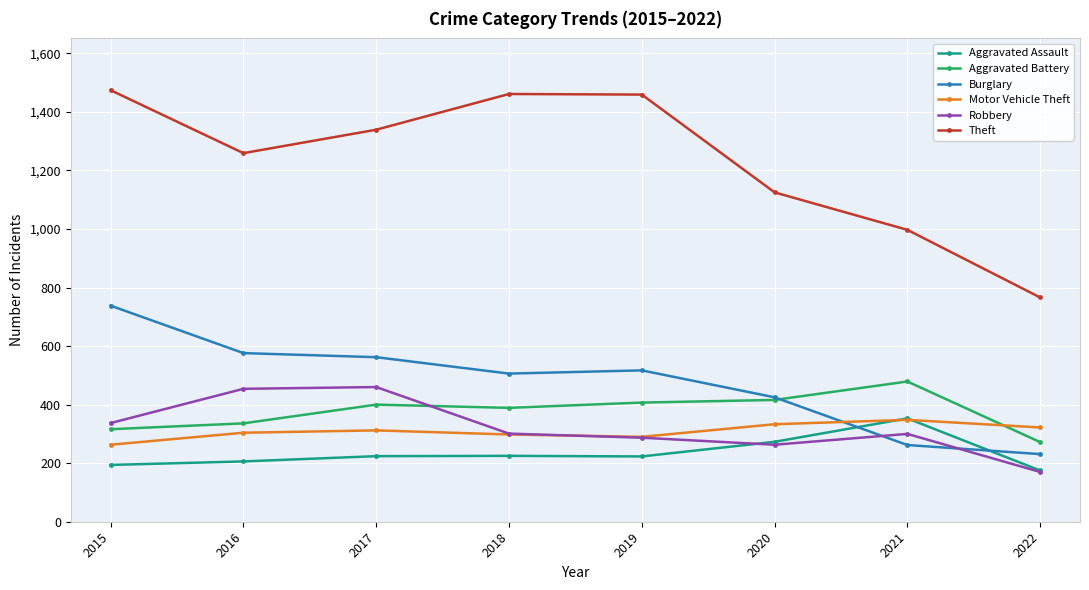

What is the minimum value for Motor Vehicle Theft?

263